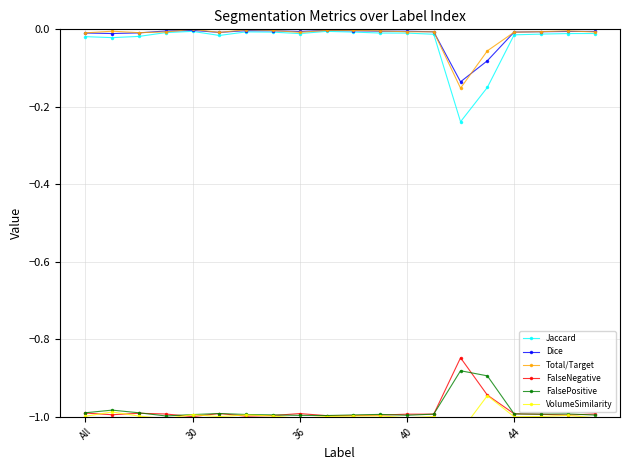

True or false: FalsePositive and Jaccard intersect in this chart.

False